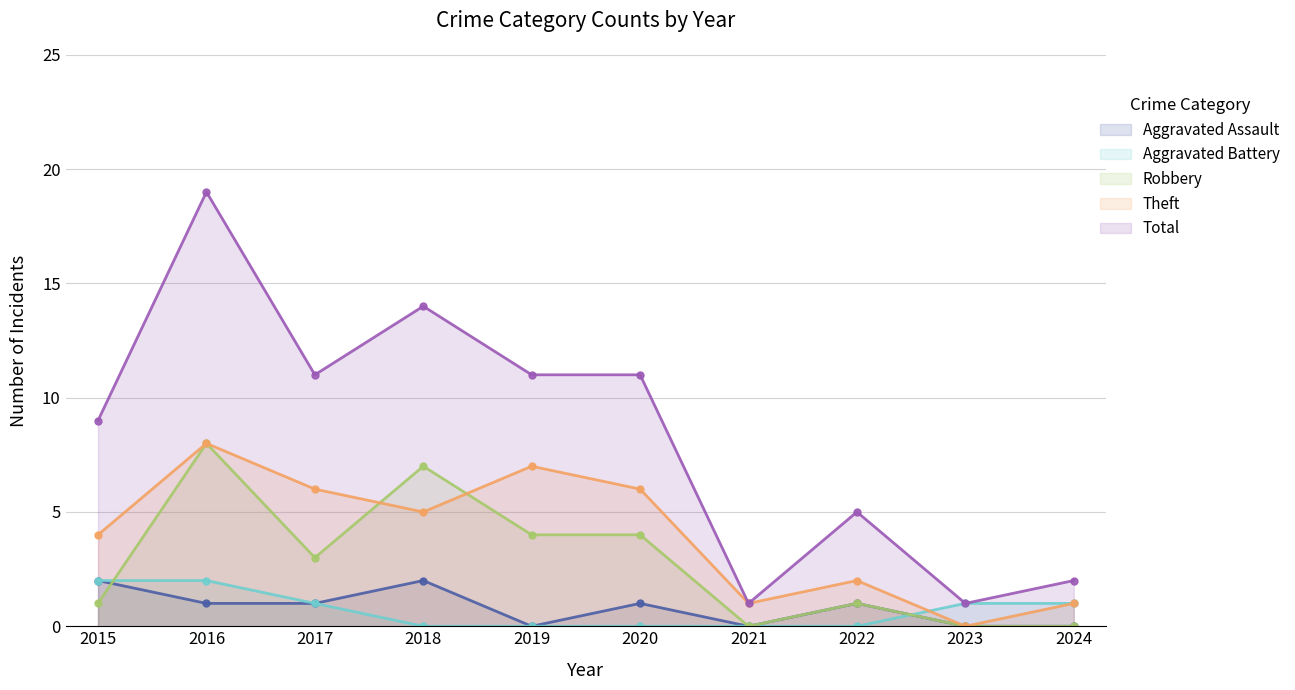

The value of Robbery at 2022 is 1. True or false?

True